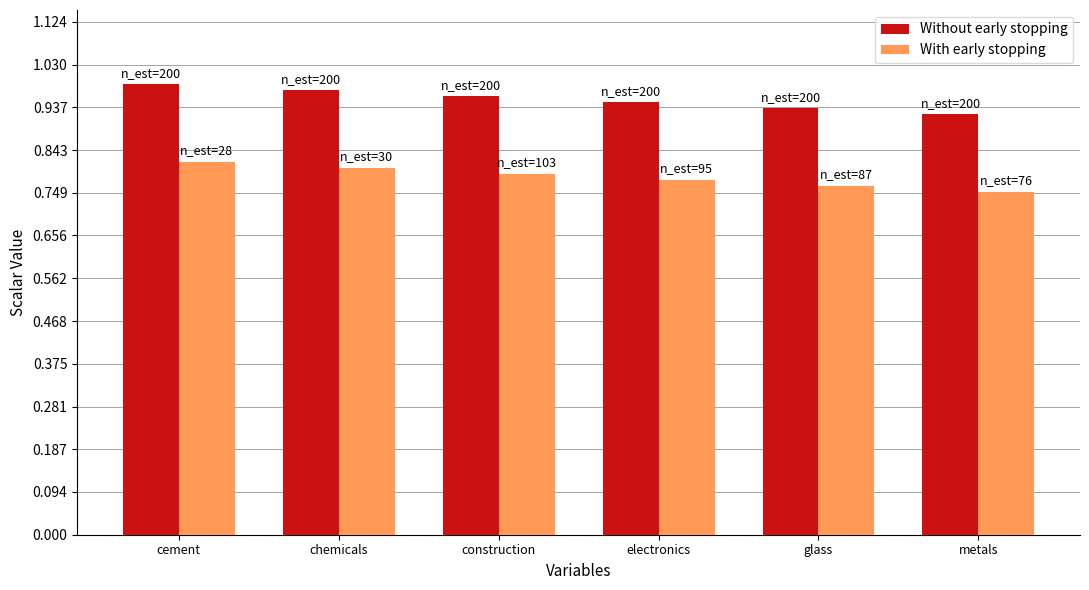

Is it true that Without early stopping equals 1.4 at metals?

False